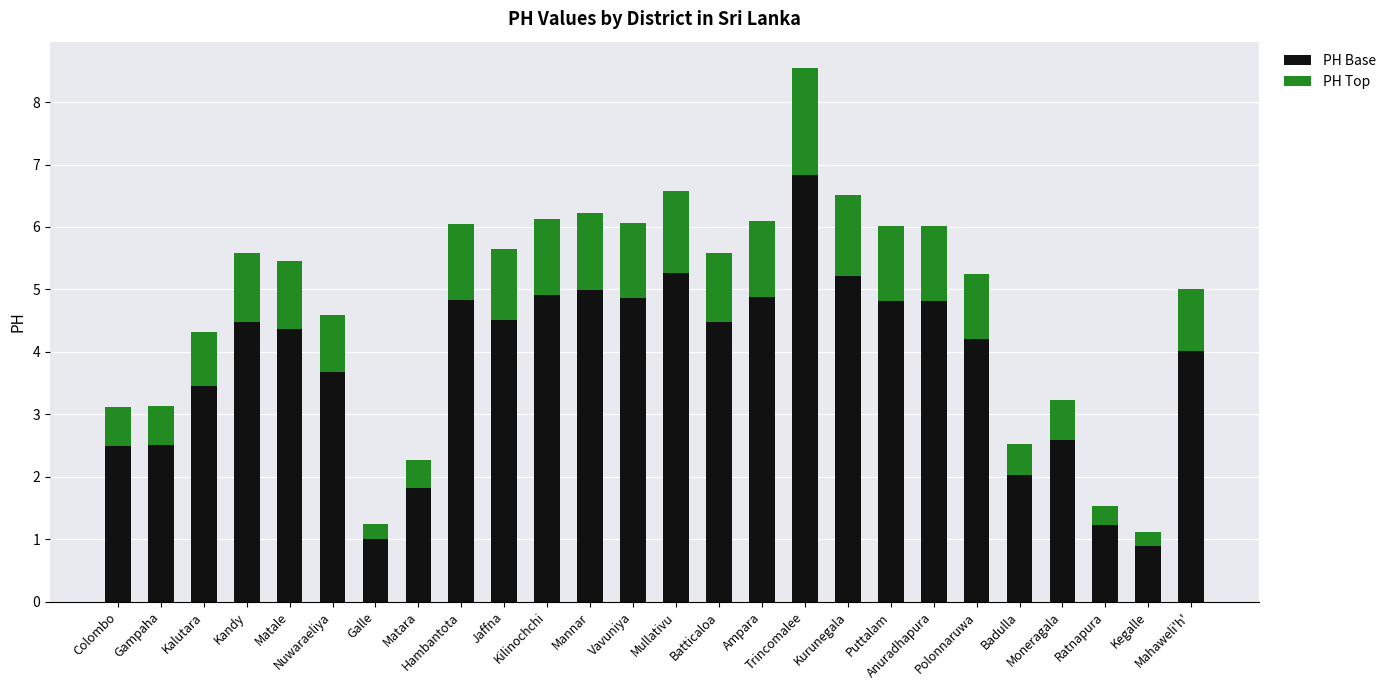

What is the highest value of the PH Base series?

6.8